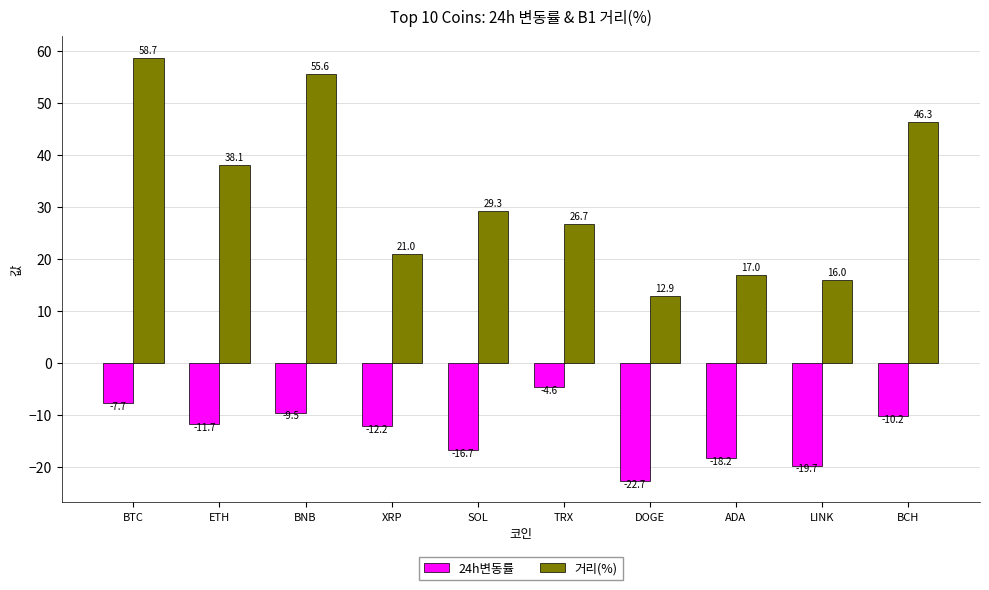

Reading left to right, transcribe all the data shown in this chart.

24h변동률: BTC=-7.7	ETH=-11.7	BNB=-9.5	XRP=-12.2	SOL=-16.7	TRX=-4.6	DOGE=-22.7	ADA=-18.2	LINK=-19.7	BCH=-10.2
거리(%): BTC=58.7	ETH=38.1	BNB=55.6	XRP=21.0	SOL=29.3	TRX=26.7	DOGE=12.9	ADA=17.0	LINK=16.0	BCH=46.3